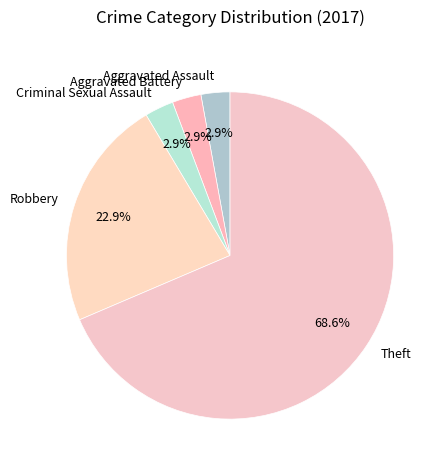

Which slice is the largest?

Theft